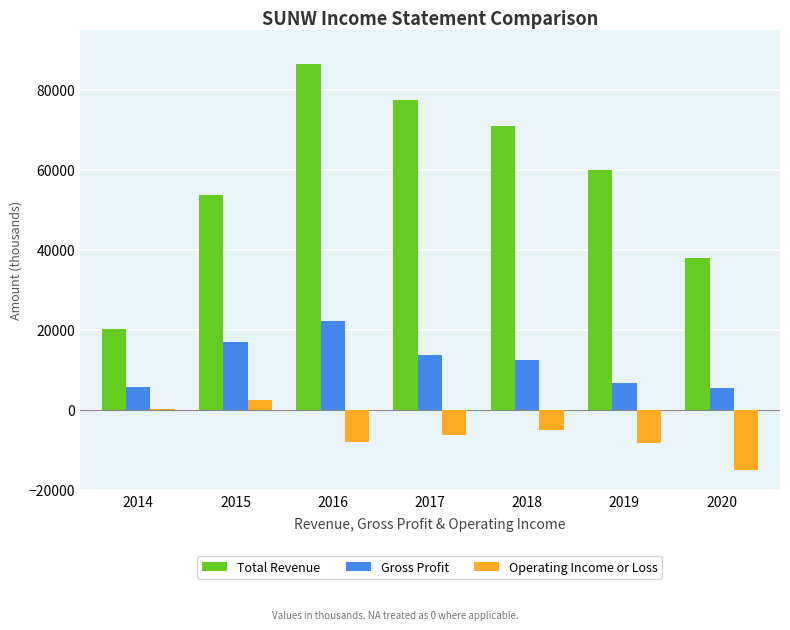

Is the value of Gross Profit at 2020 greater than the value of Total Revenue at 2020?

No